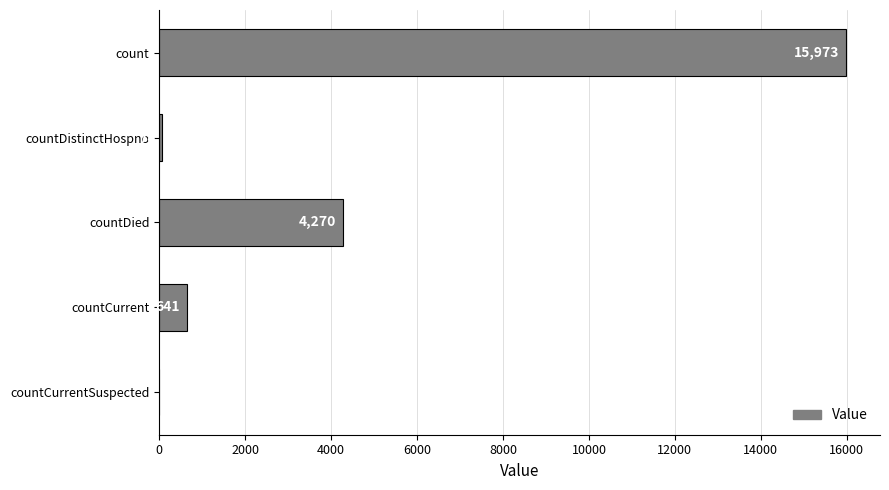

Reading top to bottom, extract all data points from this chart.

count=15973	countDistinctHospno=78	countDied=4270	countCurrent=641	countCurrentSuspected=0